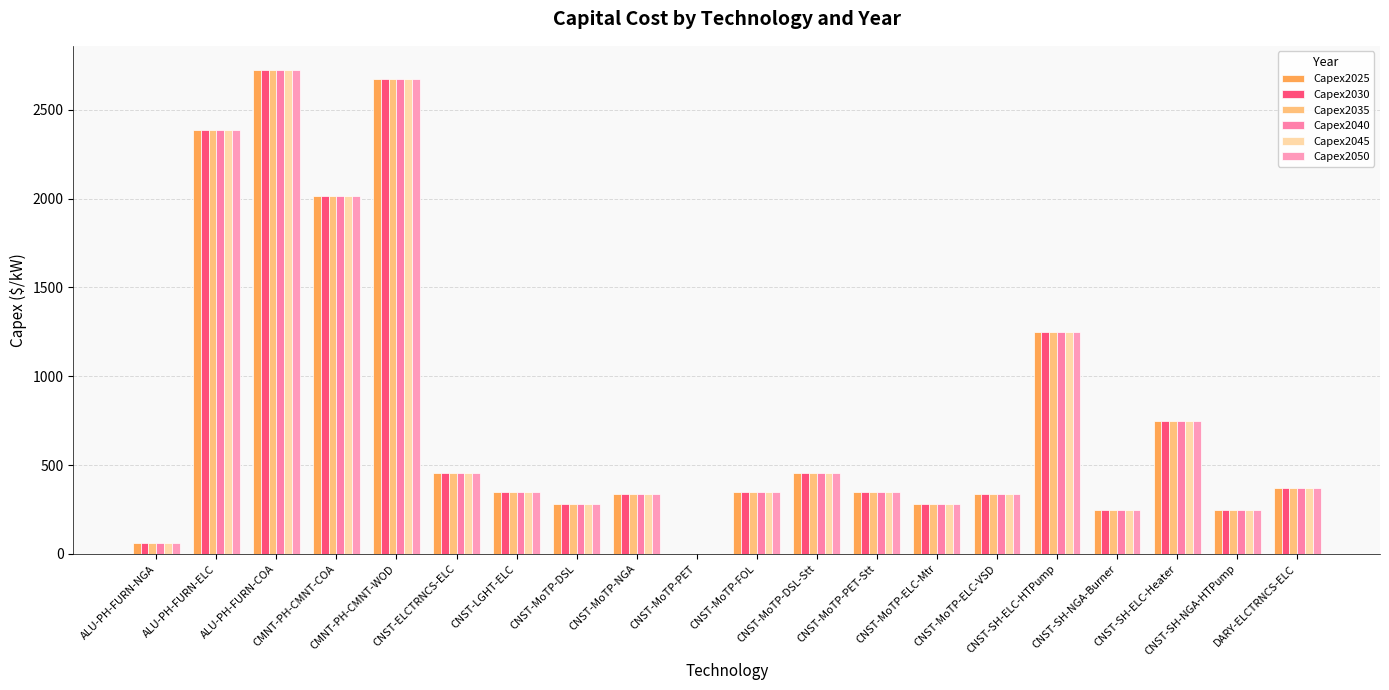

What is the label of the 13th bar from the left?

CNST-MoTP-PET-Stt